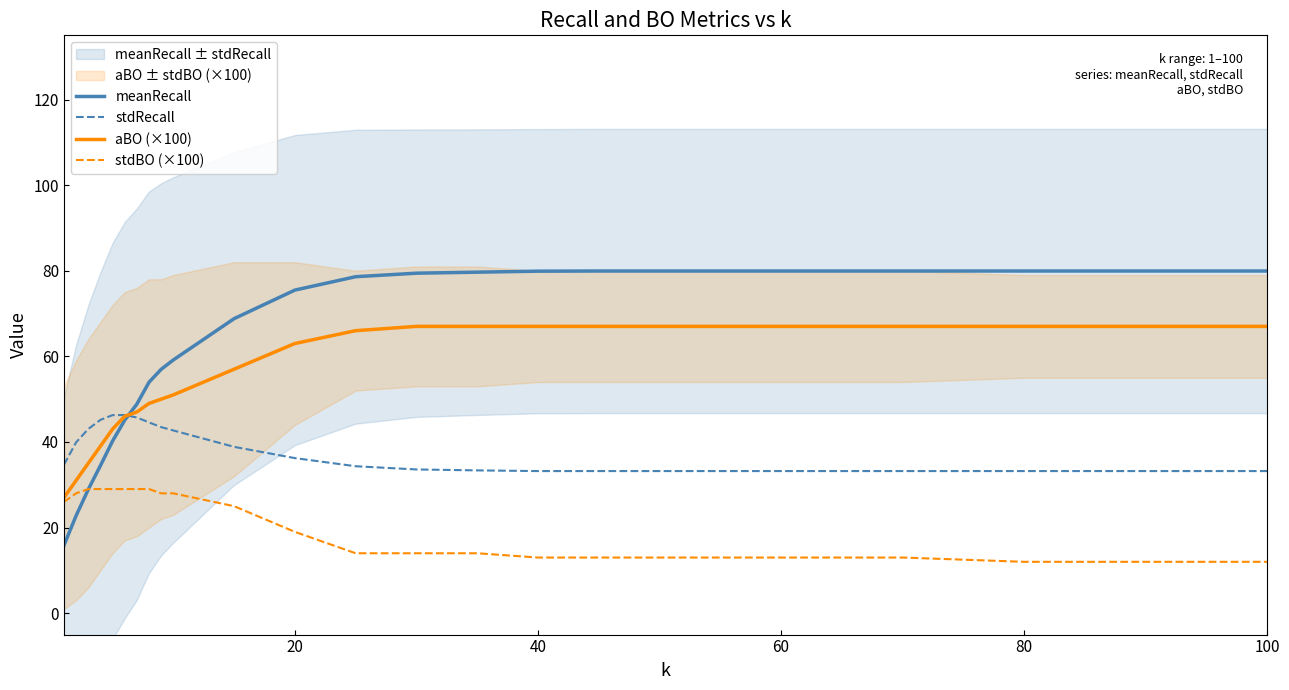

The stdRecall series shows 17.8 at 40. True or false?

False